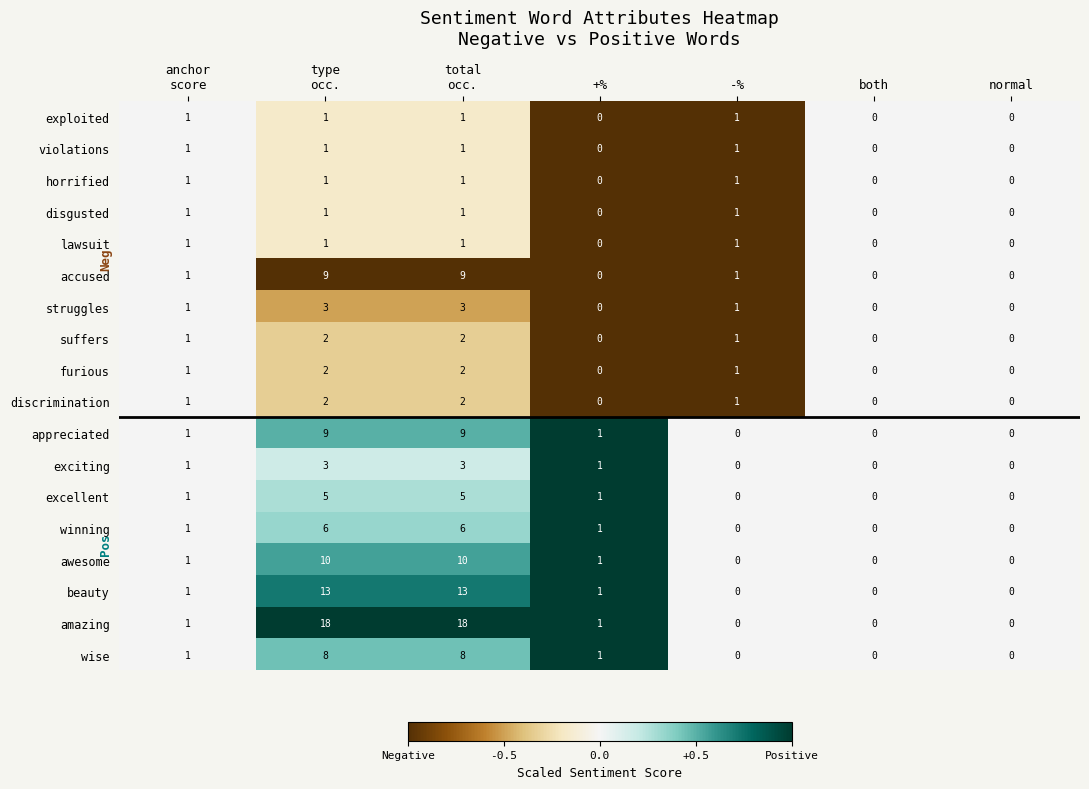

How many values in accused are above zero?

4